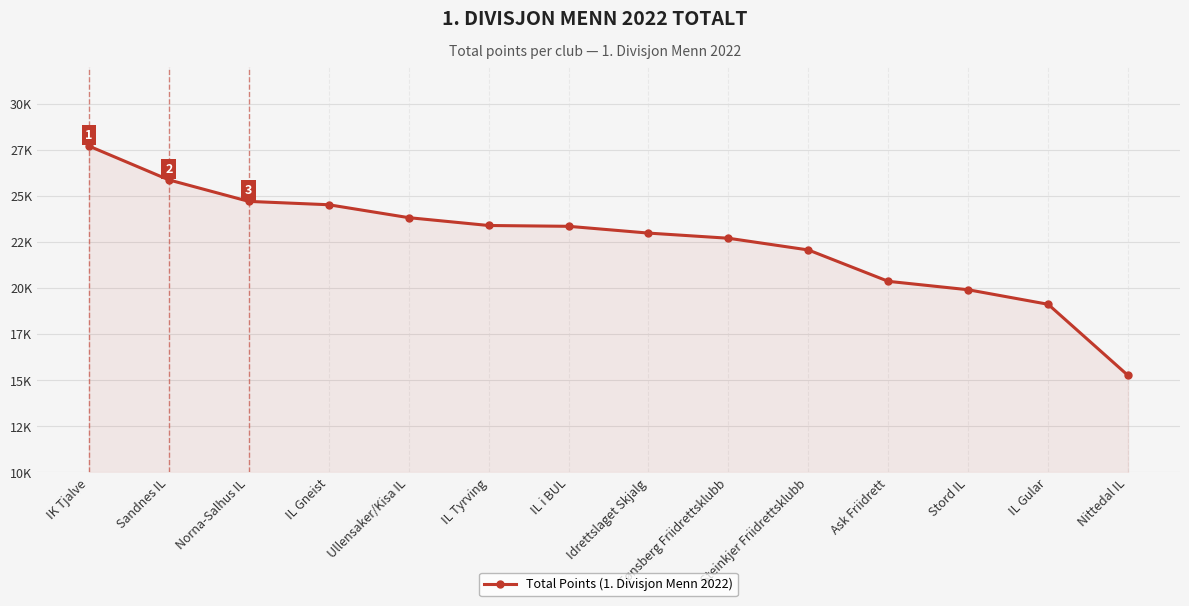

List the labels in order of value, largest first.

IK Tjalve, Sandnes IL, Norna-Salhus IL, IL Gneist, Ullensaker/Kisa IL, IL Tyrving, IL i BUL, Idrettslaget Skjalg, Tønsberg Friidrettsklubb, Steinkjer Friidrettsklubb, Ask Friidrett, Stord IL, IL Gular, Nittedal IL